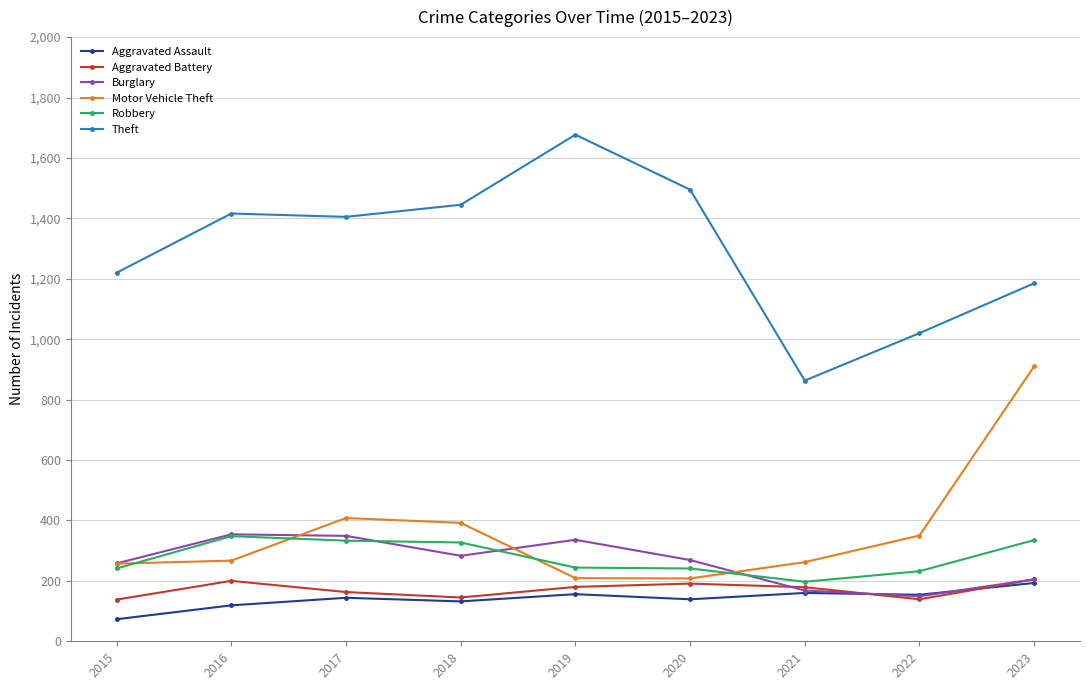

Is this an area chart (filled region under the line)?

No